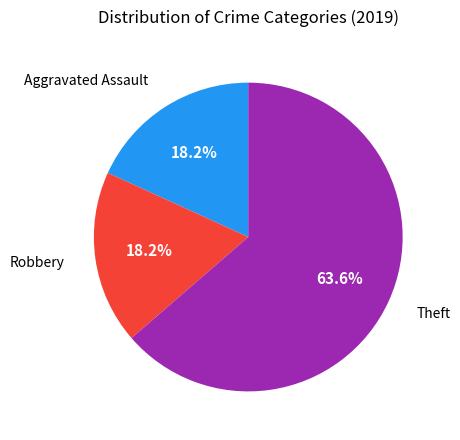

Is there a majority slice in this chart?

Yes